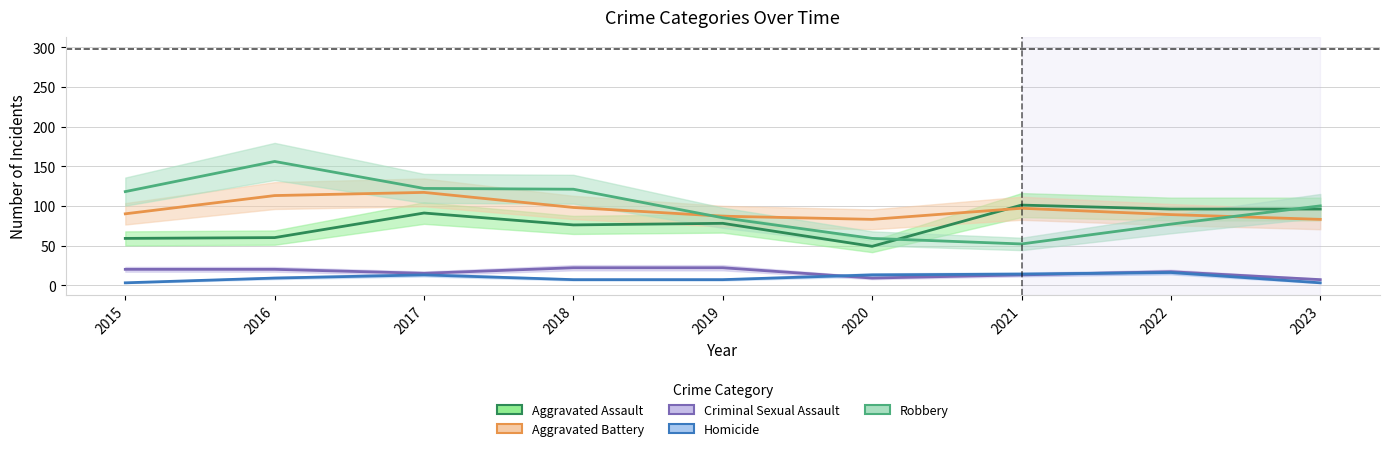

What is the spread (max minus min) of values at 2015?

115